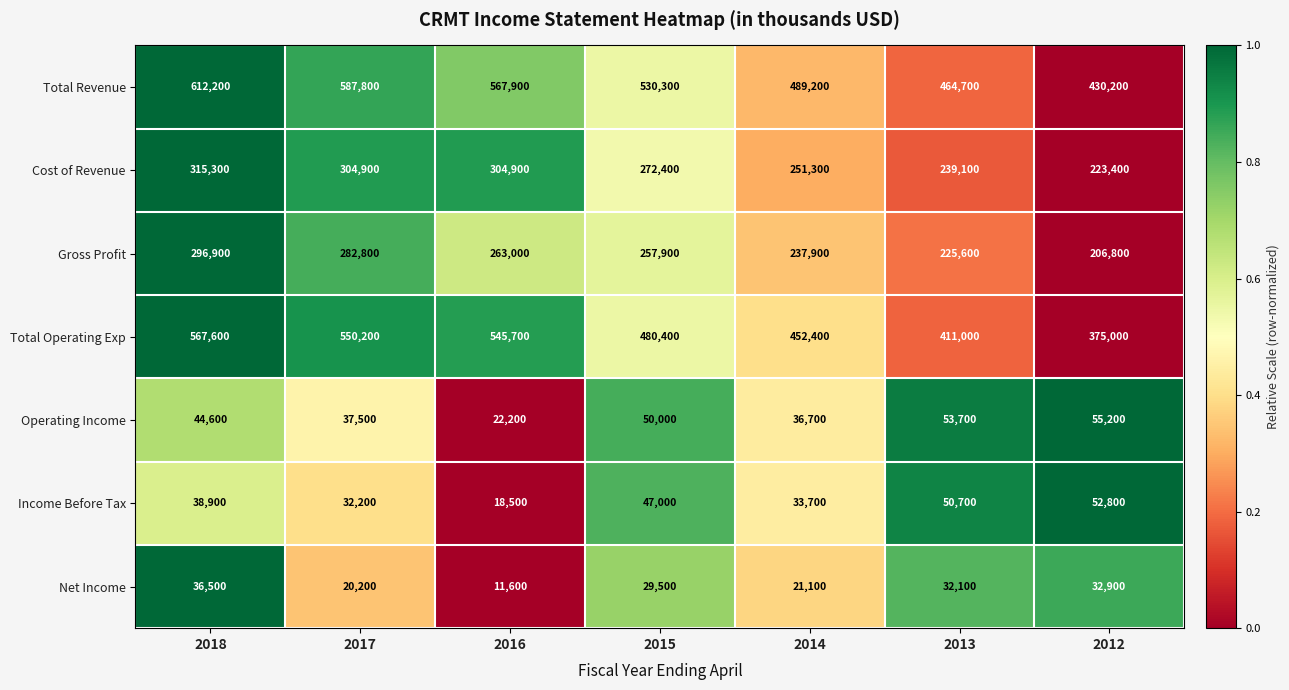

At which label is Gross Profit closest to 251850?

2015